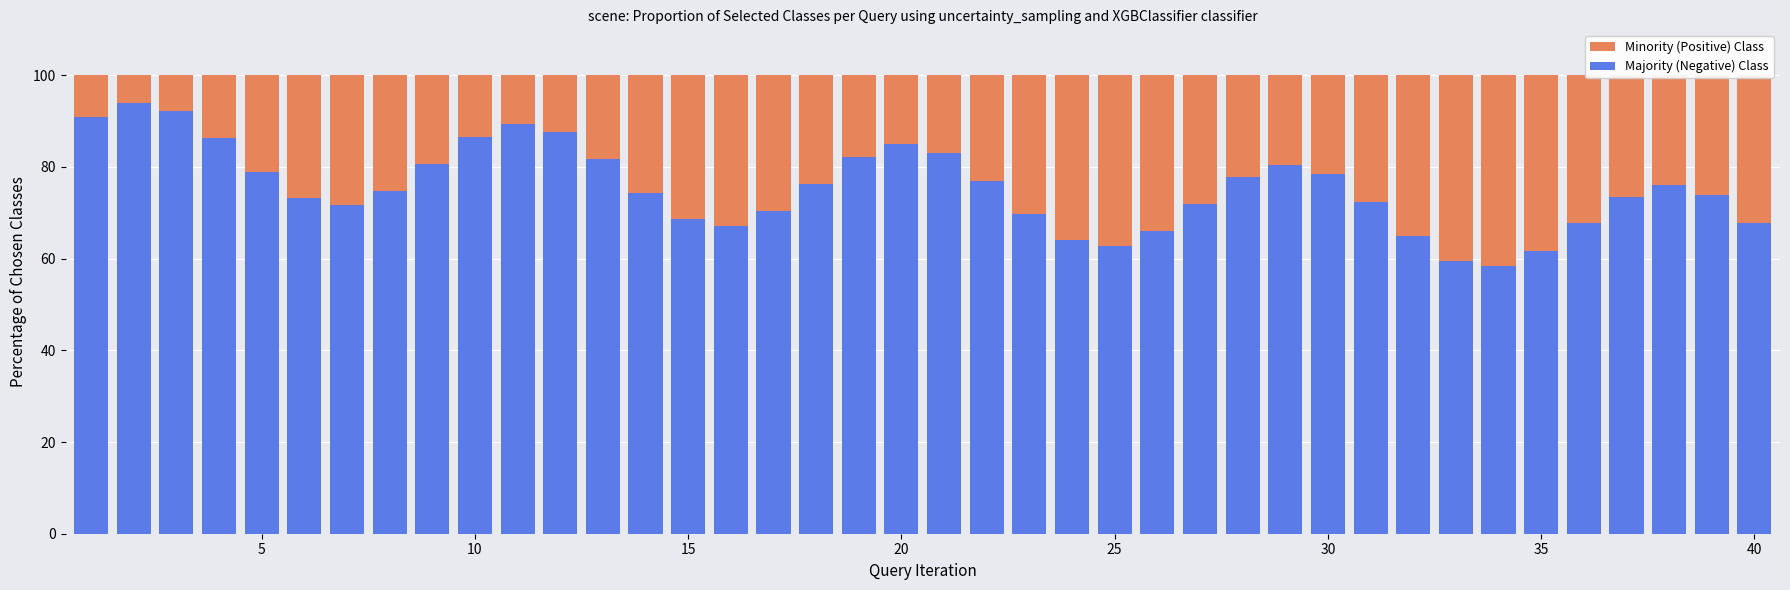

Which has a higher value, 35 or 37?

35